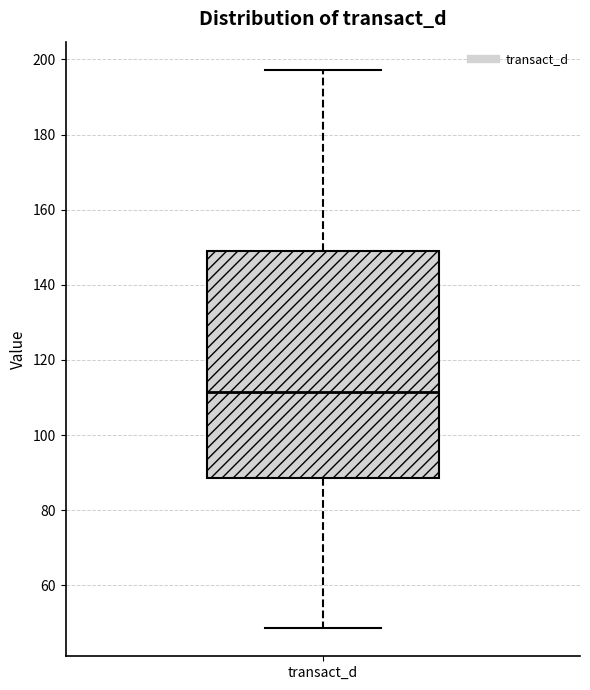

Read this box plot against the y-axis: the position of the median line, the range covered by the box, and the ends of both whiskers. The values are not printed on the chart, so give them approximately, as read against the axis.

median 112, box 88 to 148, whiskers 48 to 198